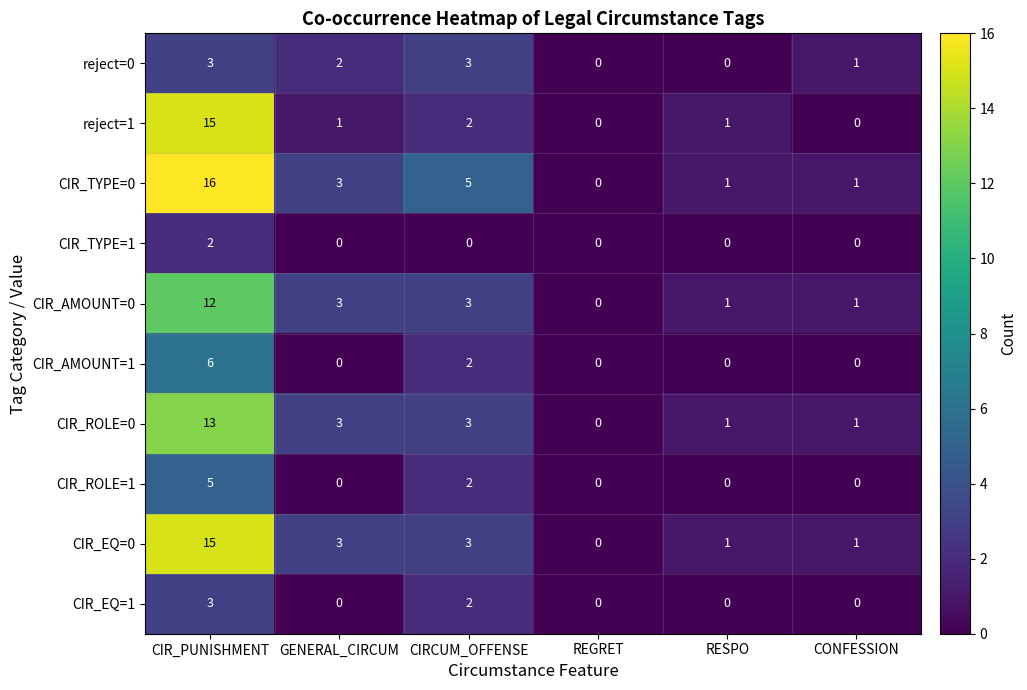

How many CIR_ROLE=1 values are between 0 and 2?

5